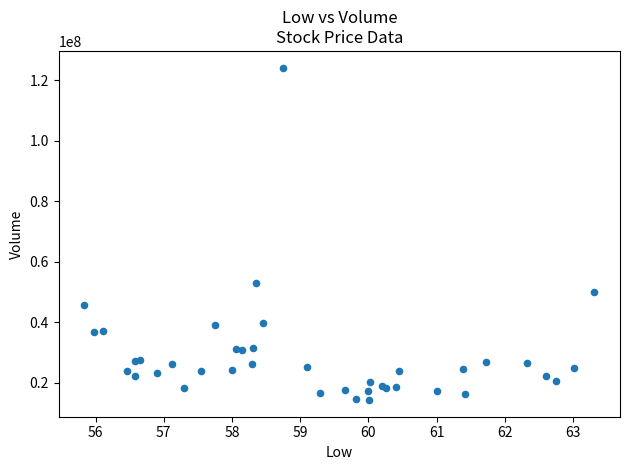

What Y value in the scatter plot is closest to 69172000?

52784000